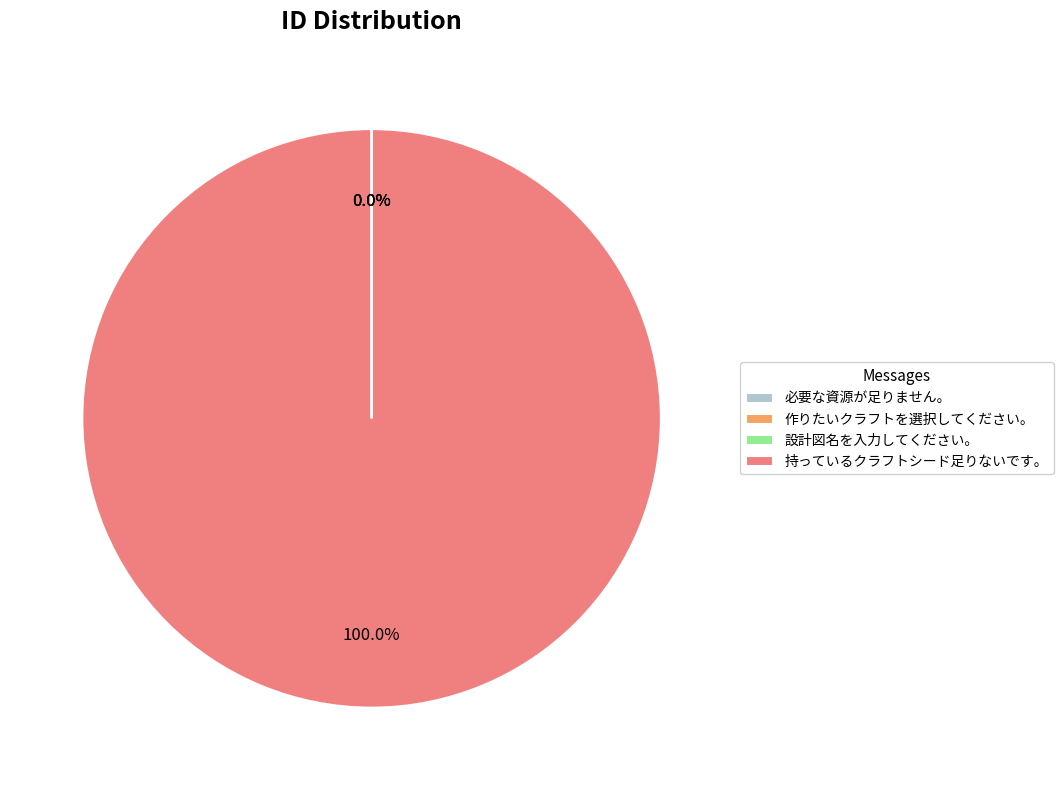

Does 持っているクラフトシード足りないです。 represent more than half of the total?

Yes